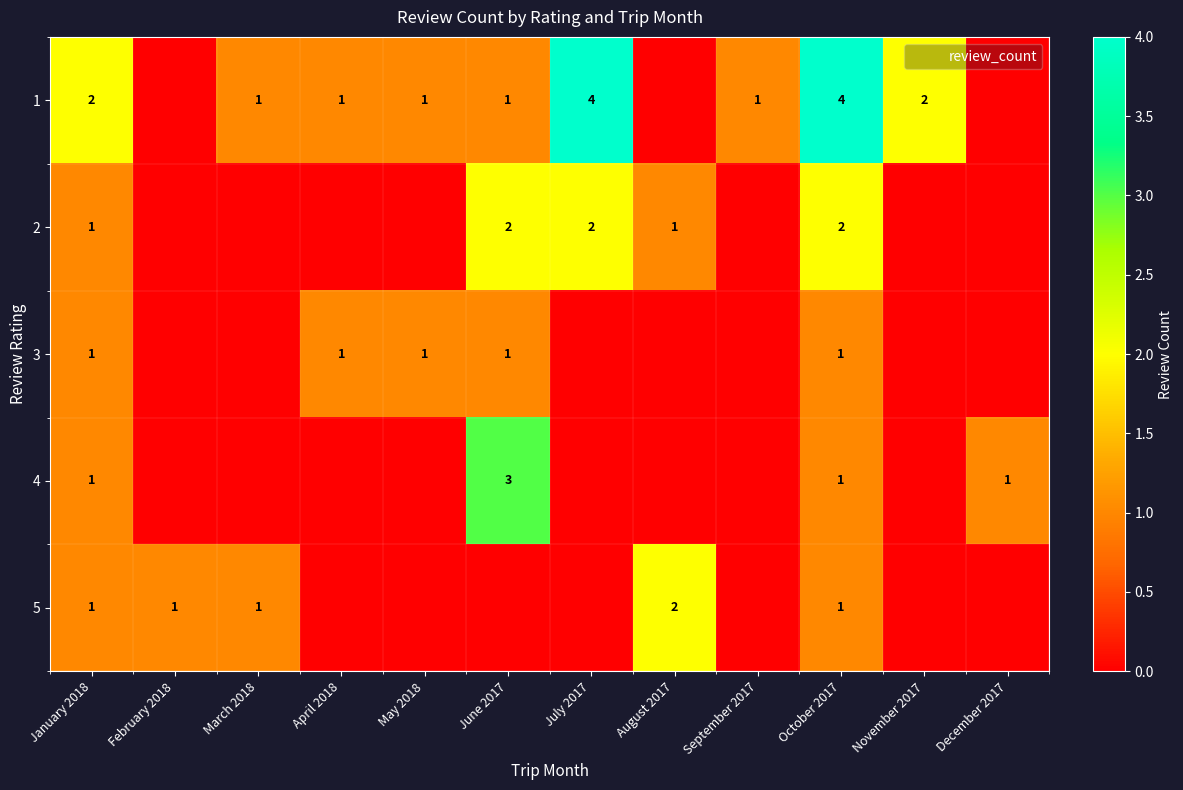

The value of 1 at September 2017 is 2. True or false?

False